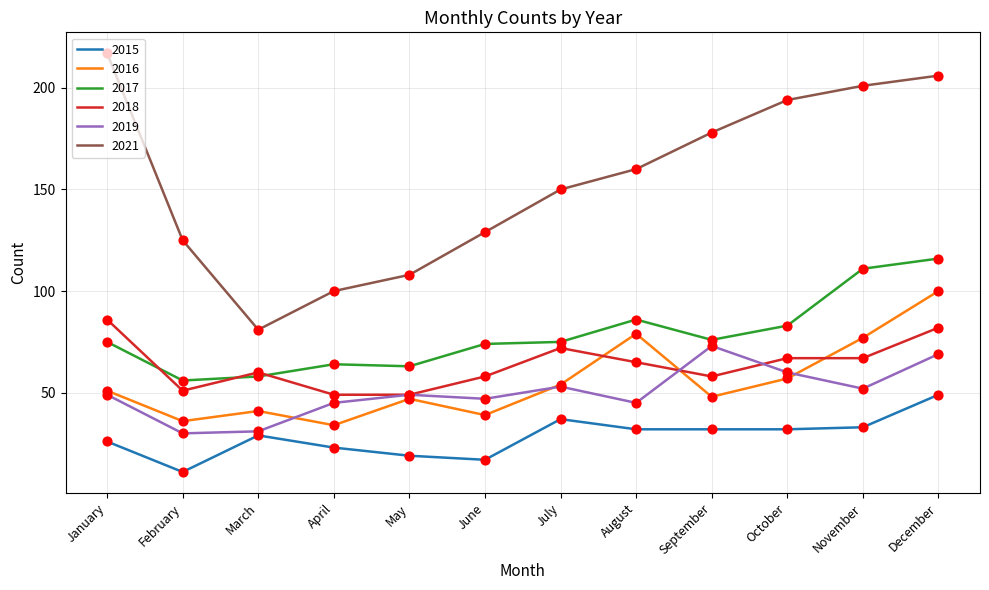

Which series changed the most between March and December?

2021